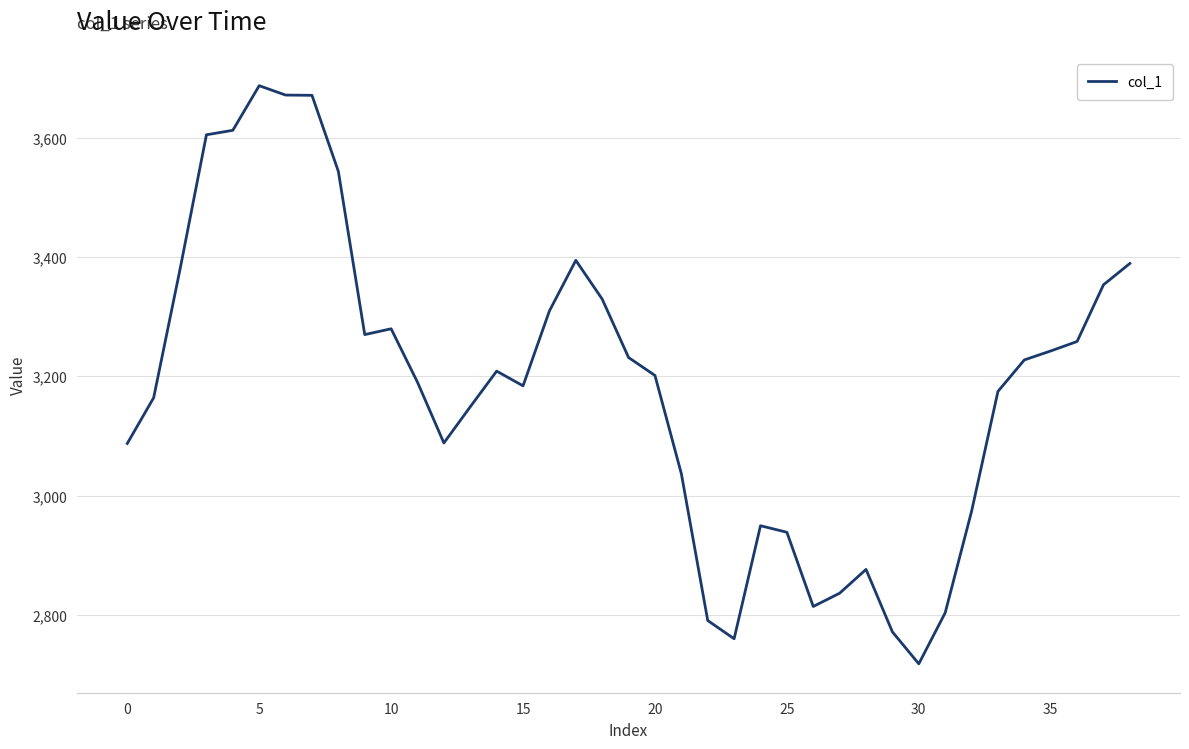

What is the minimum value shown in the chart?

2717.7